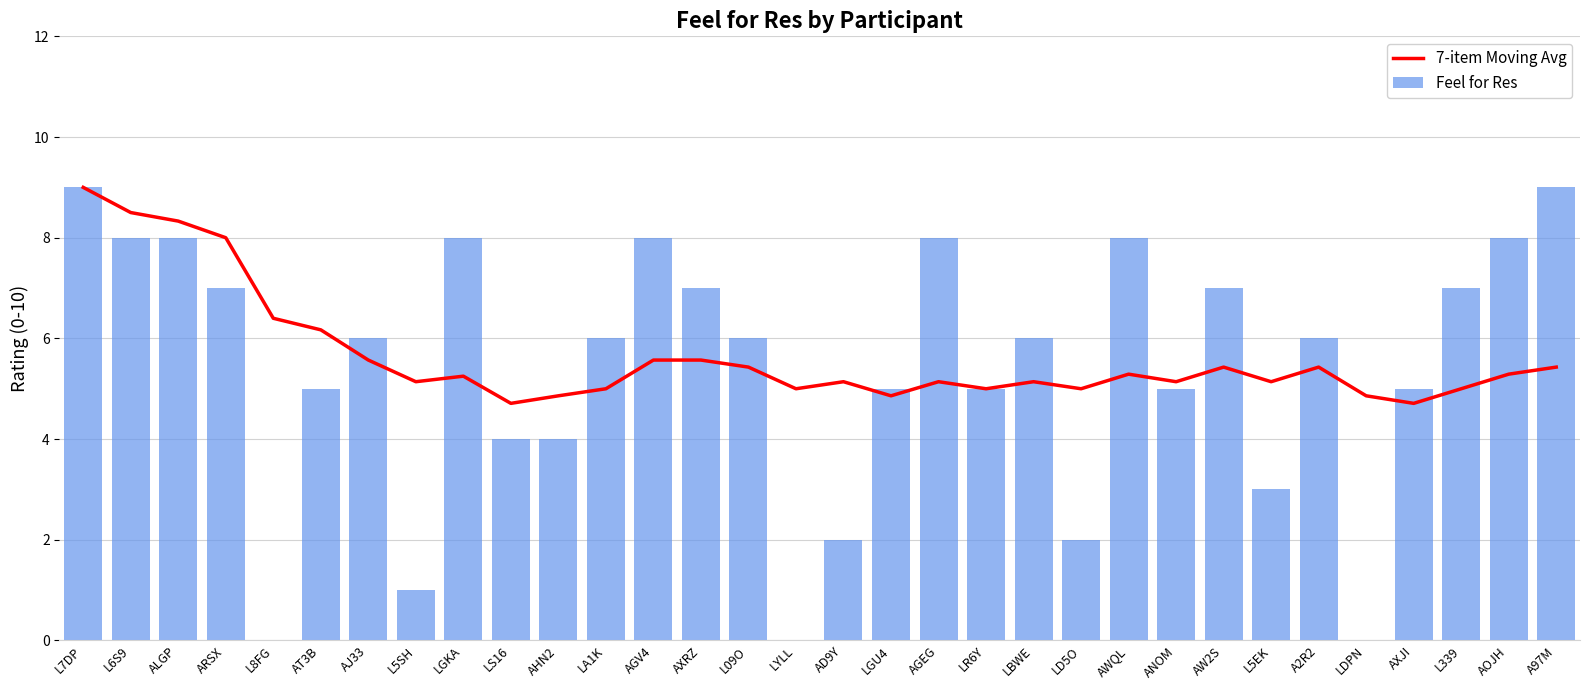

Reading left to right, extract all data points from this chart.

7-item Moving Avg: 9.0	8.5	8.3	8.0	6.4	6.2	5.6	5.1	5.2	4.7	4.9	5.0	5.6	5.6	5.4	5.0	5.1	4.9	5.1	5.0	5.1	5.0	5.3	5.1	5.4	5.1	5.4	4.9	4.7	5.0	5.3	5.4
Feel for Res: 9.0	8.0	8.0	7.0	0.0	5.0	6.0	1.0	8.0	4.0	4.0	6.0	8.0	7.0	6.0	0.0	2.0	5.0	8.0	5.0	6.0	2.0	8.0	5.0	7.0	3.0	6.0	0.0	5.0	7.0	8.0	9.0